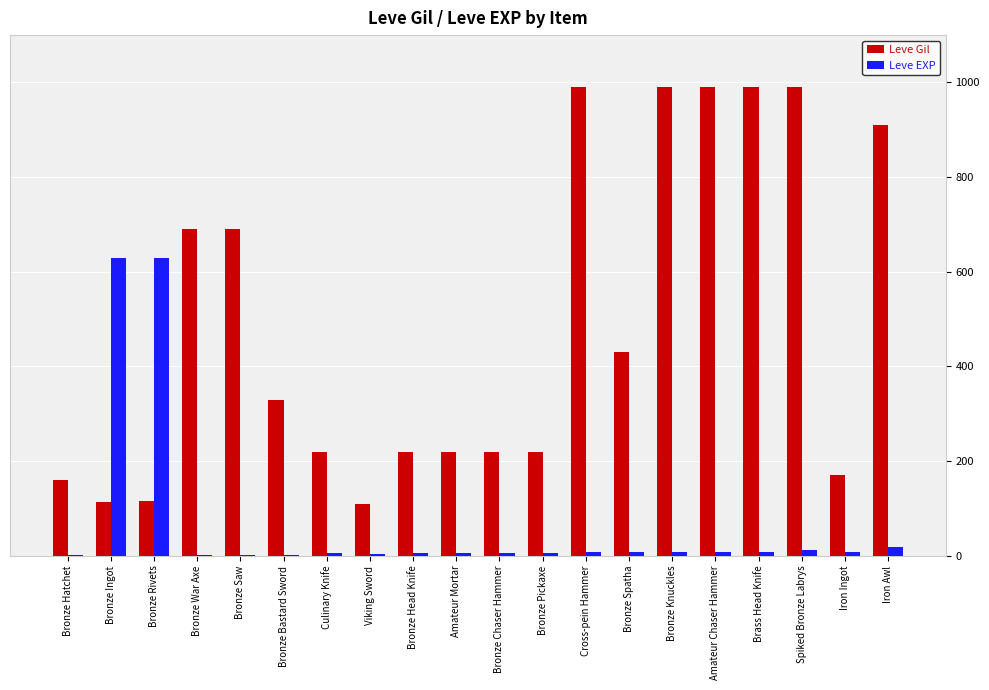

Which series has the largest range (max minus min)?

Leve Gil